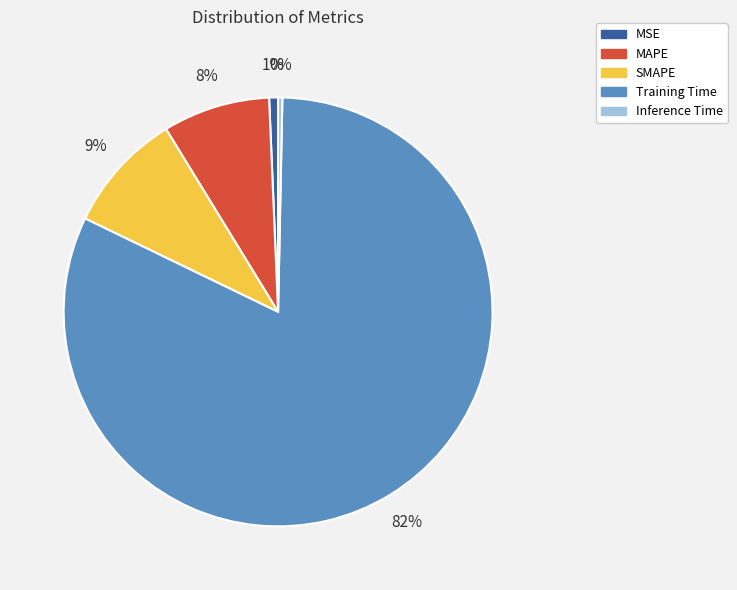

Between Inference Time and Training Time, which is larger?

Training Time